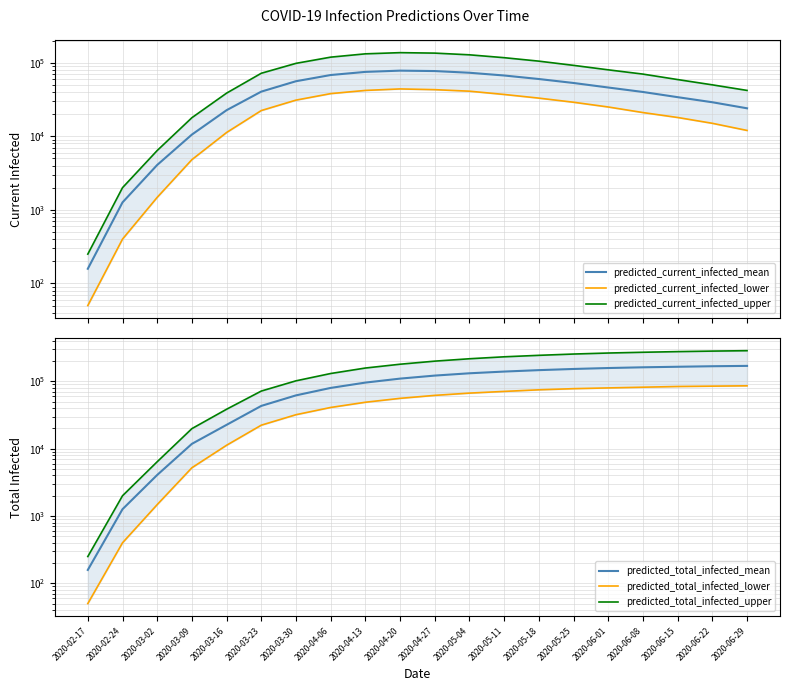

What are all the series names shown in the legend?

predicted_current_infected_mean, predicted_current_infected_lower, predicted_current_infected_upper, predicted_total_infected_mean, predicted_total_infected_lower, predicted_total_infected_upper